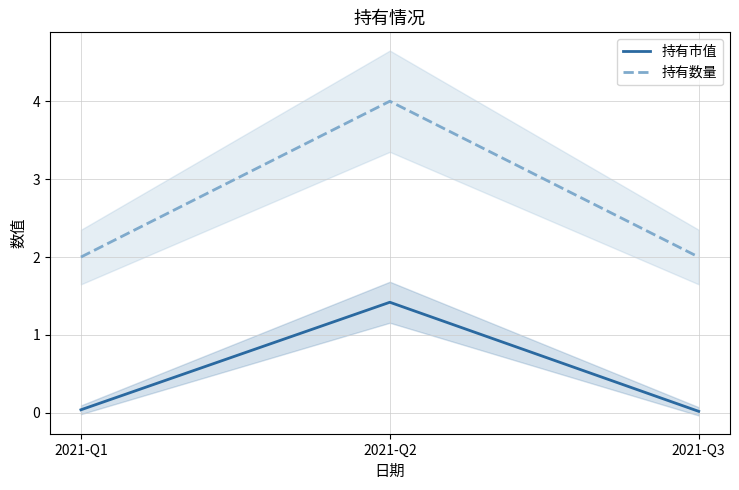

Is the value of 持有市值 at 2021-Q1 greater than the value of 持有数量 at 2021-Q1?

No